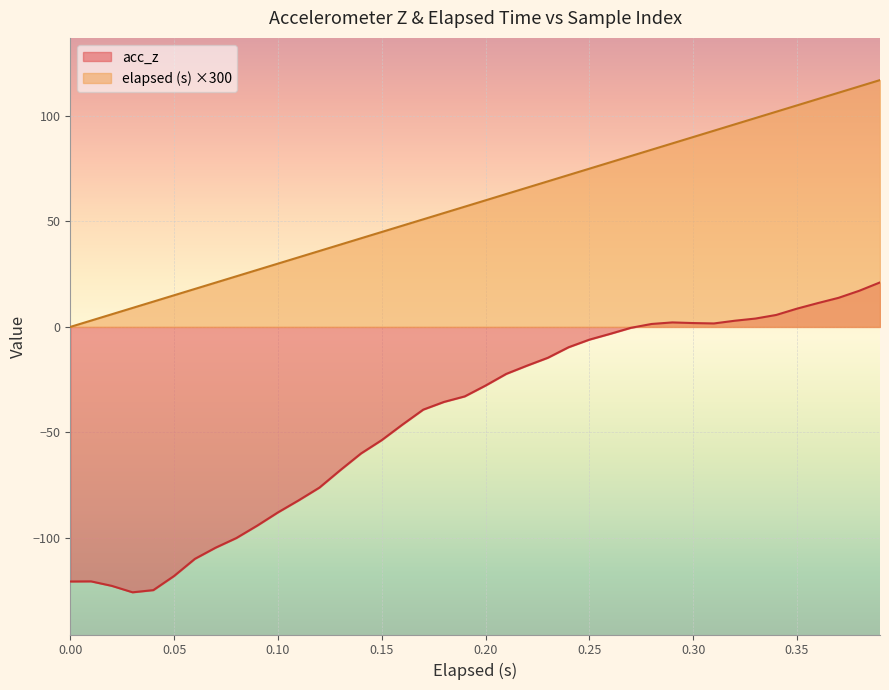

True or false: acc_z and elapsed (s) intersect in this chart.

False